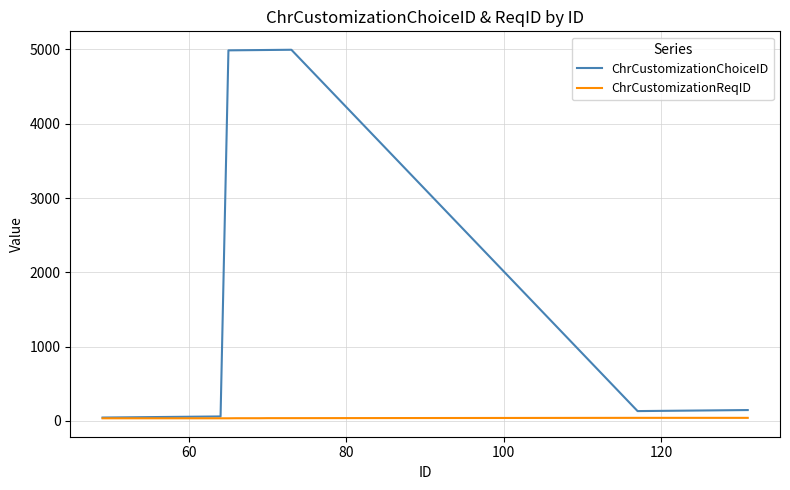

List the series in order of their peak value, lowest first.

ChrCustomizationReqID, ChrCustomizationChoiceID